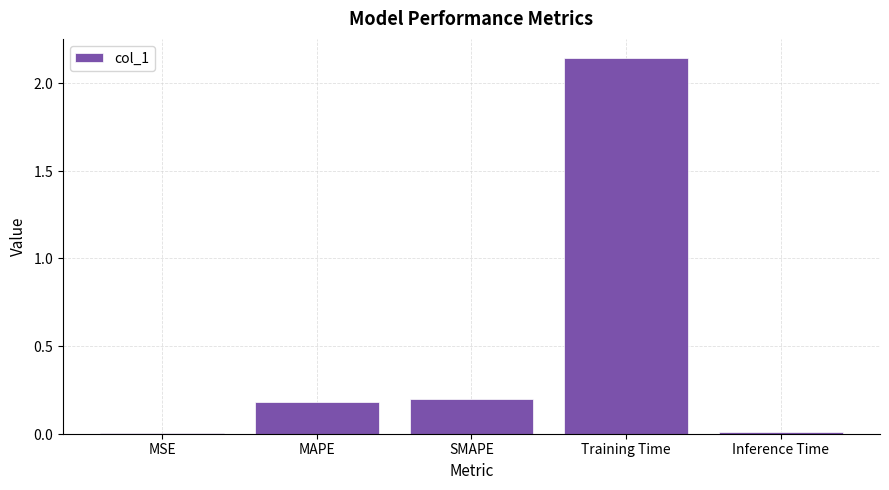

What is the difference between the values at MSE and SMAPE?

0.2